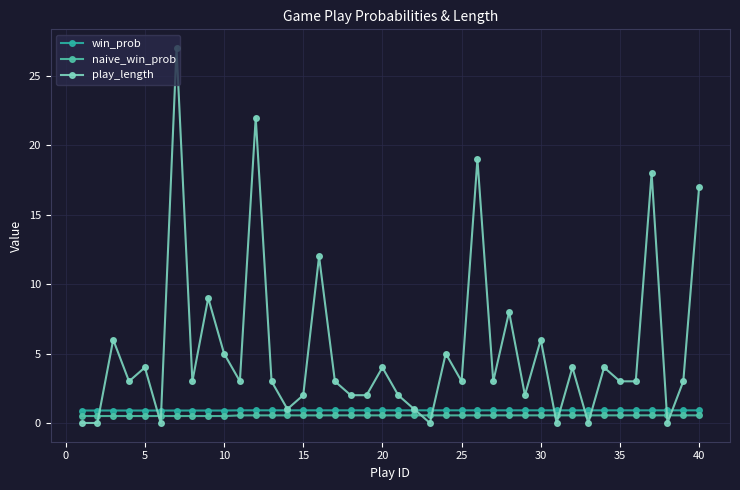

Is this an area chart (filled region under the line)?

No